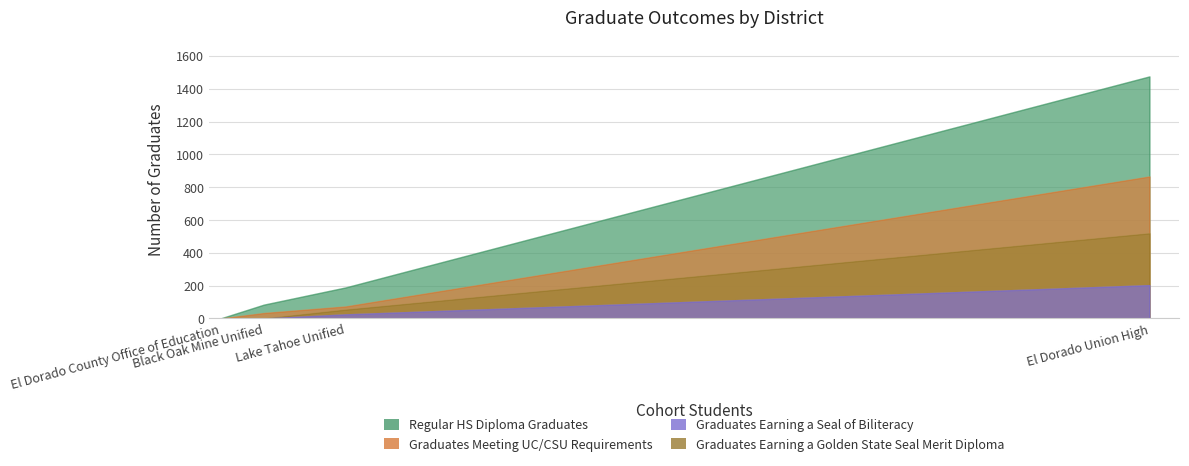

What is the maximum value for Regular HS Diploma Graduates?

1475